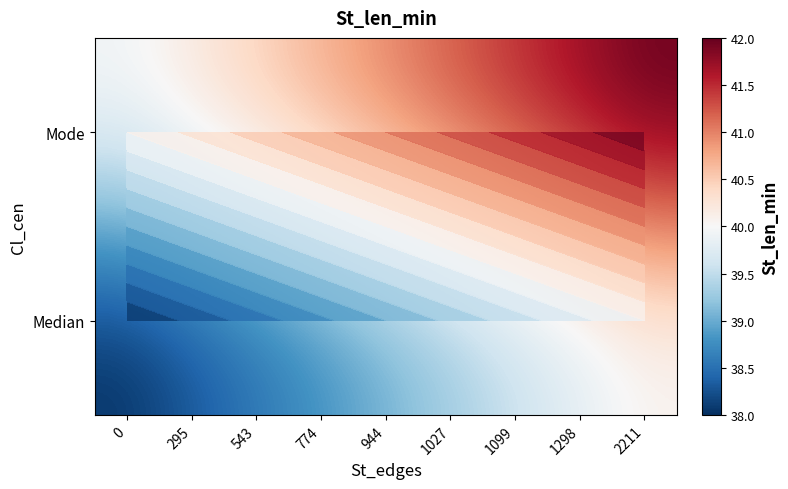

Which category has the highest value in the Mode series?

2211